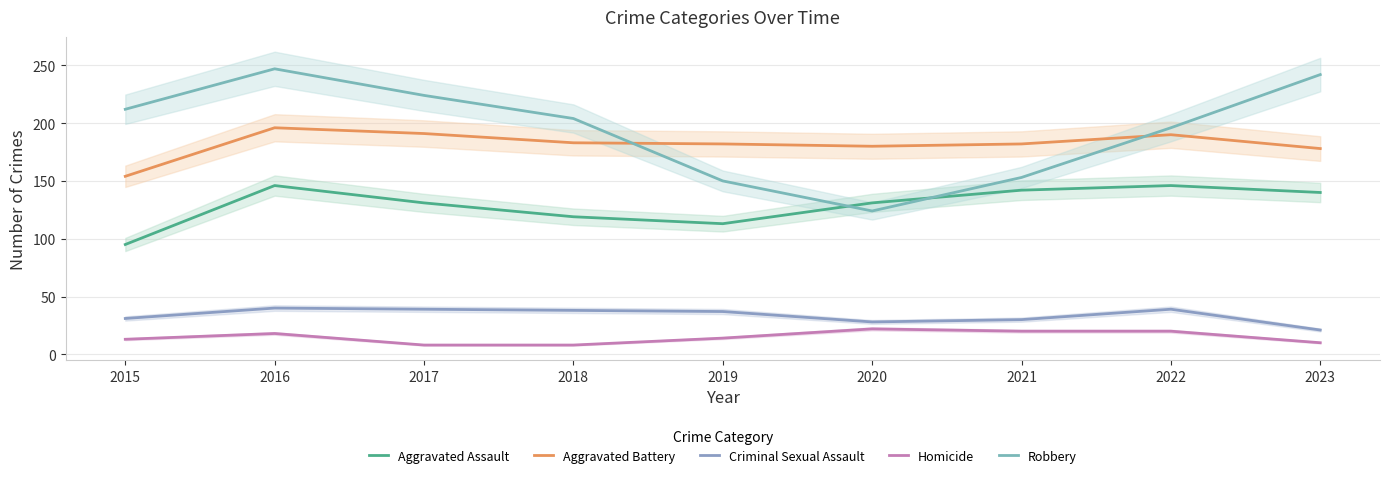

What is the value of the Robbery point at the 5th from the left?

150